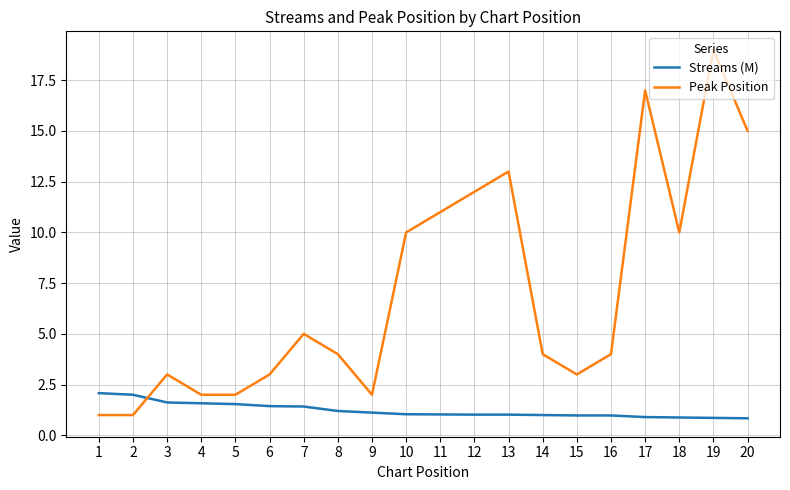

Is it true that Peak Position equals 1.0 at 1?

True